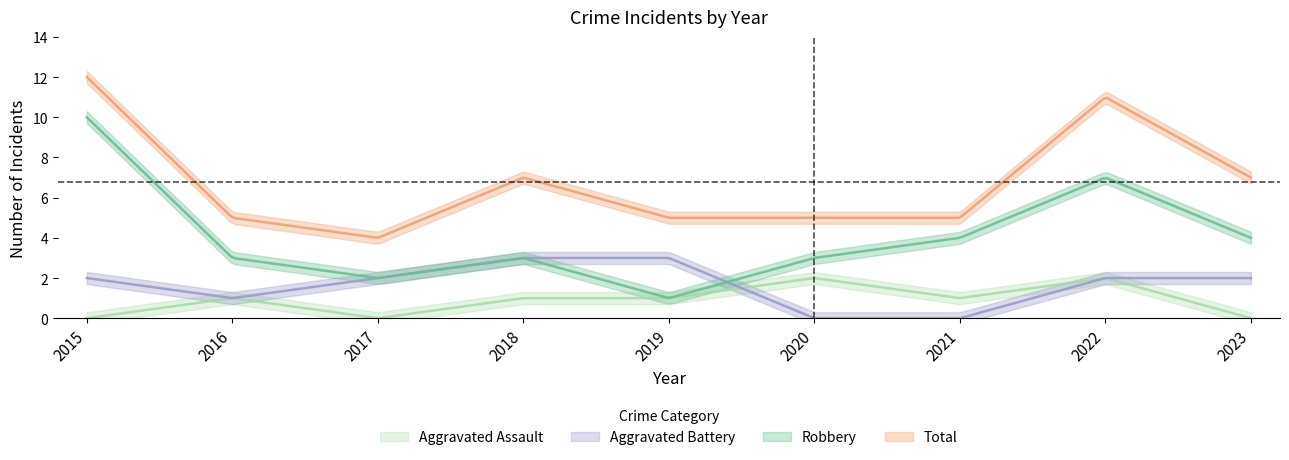

How many data points in Aggravated Battery are less than 2?

3